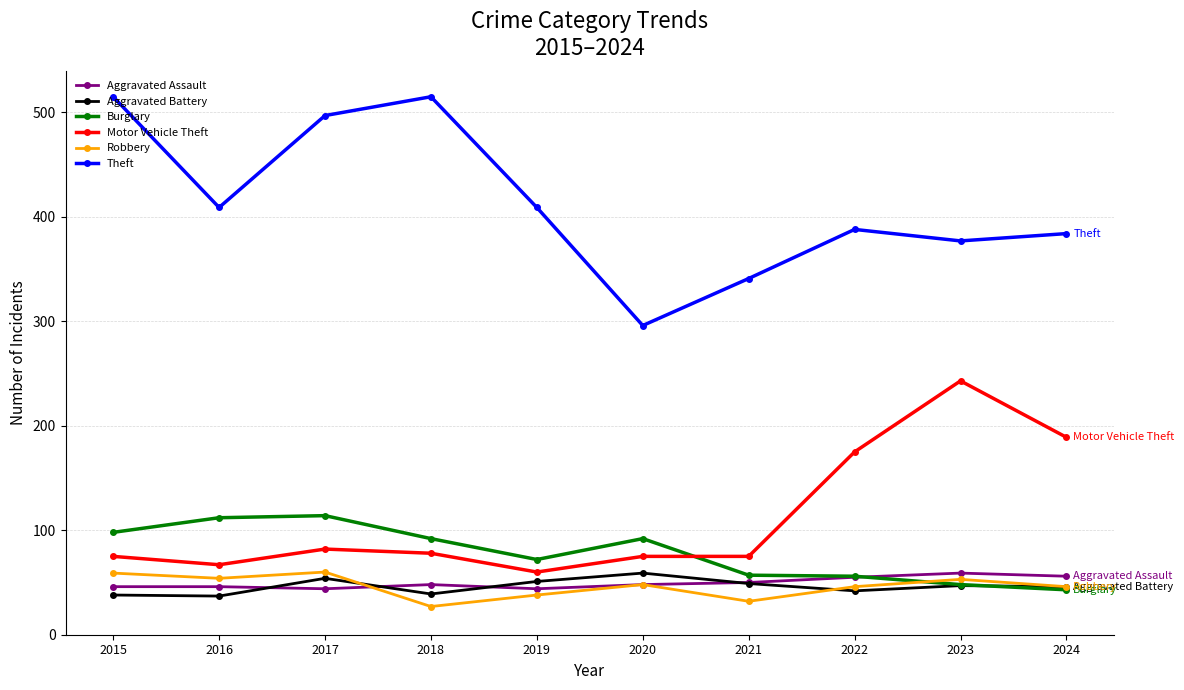

In Theft, how many points are higher than both neighbors (excluding endpoints)?

2